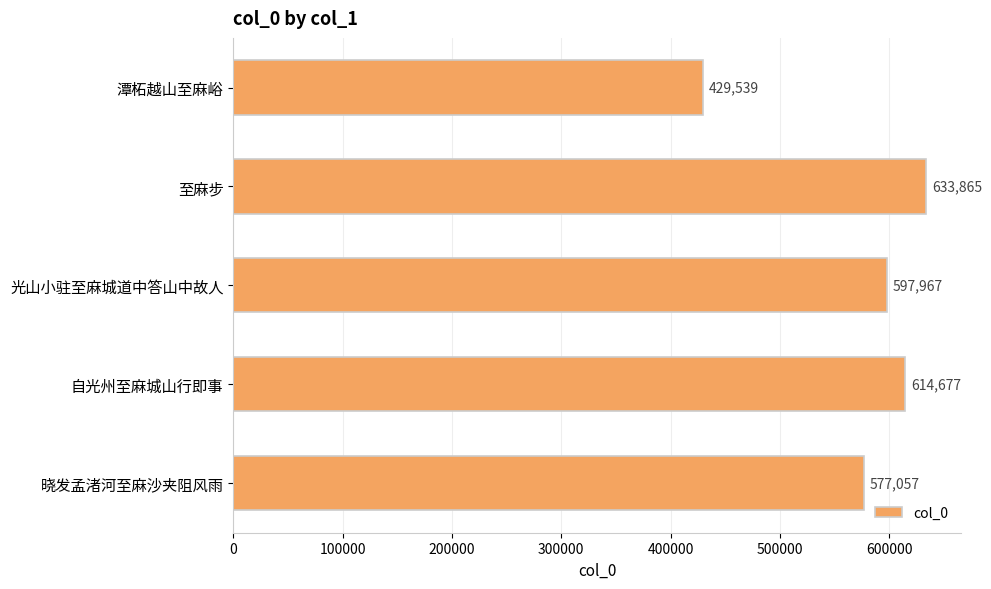

What is the minimum value shown in the chart?

429539